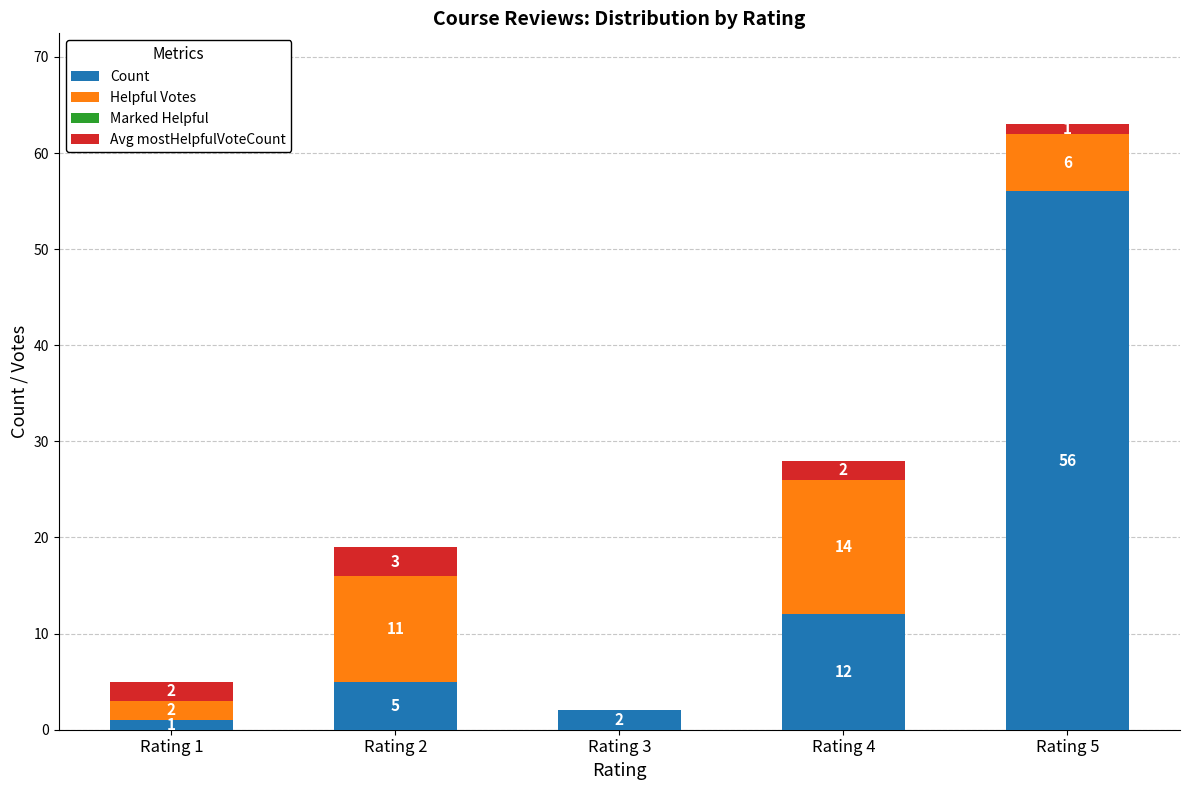

True or false: Count has a value of 56 at Rating 5.

True